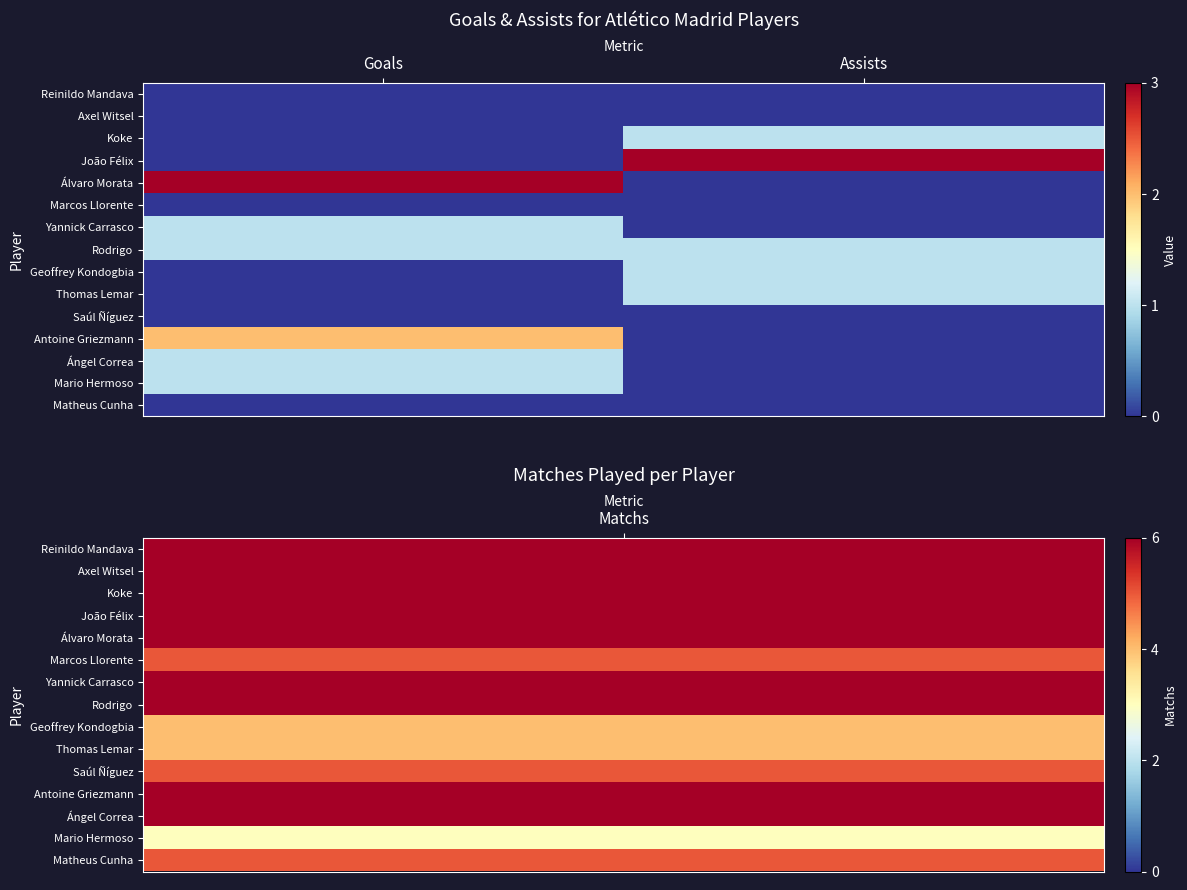

At which category is the sum across all series the highest?

Goals